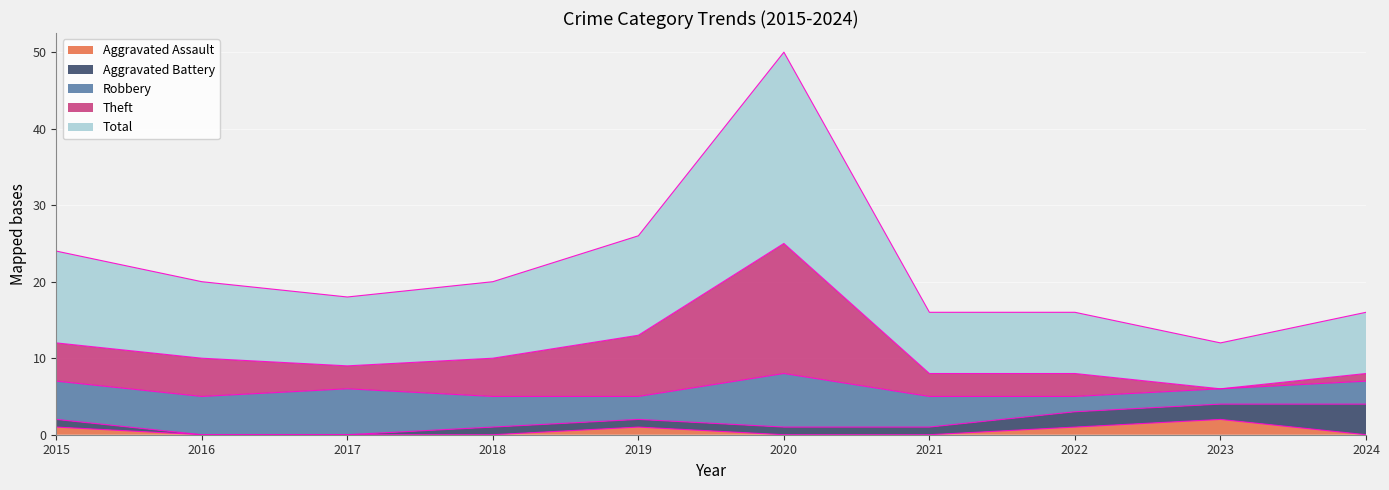

True or false: Total has more than 0 points higher than both neighbors.

True